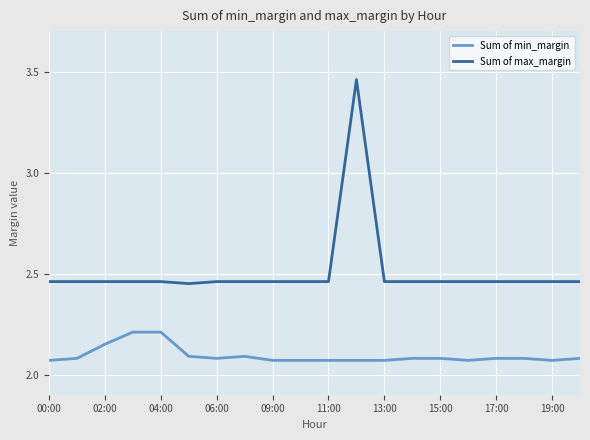

Which series has the largest total across all categories?

Sum of max_margin